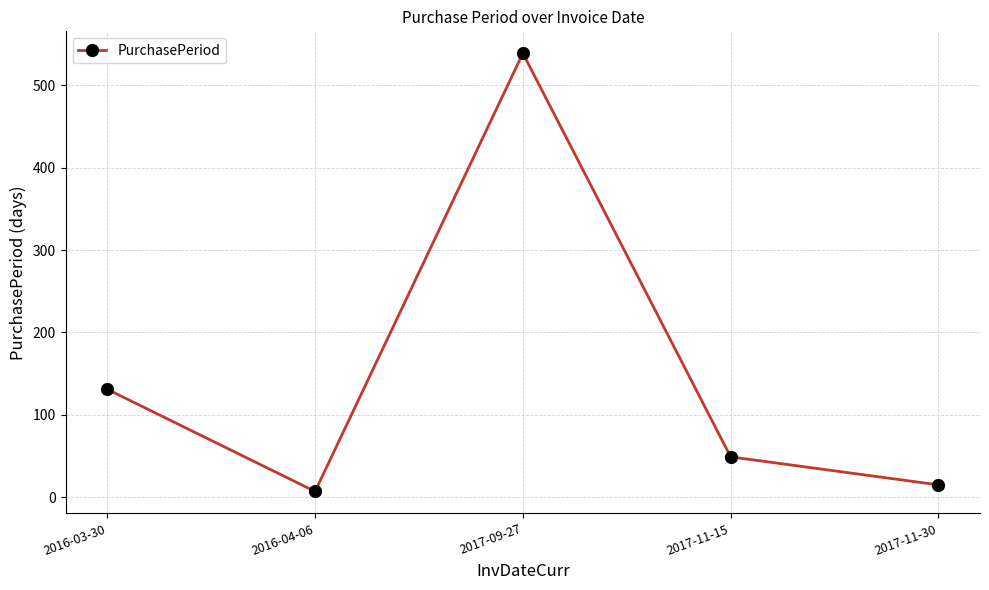

How many categories are shown in the chart?

5